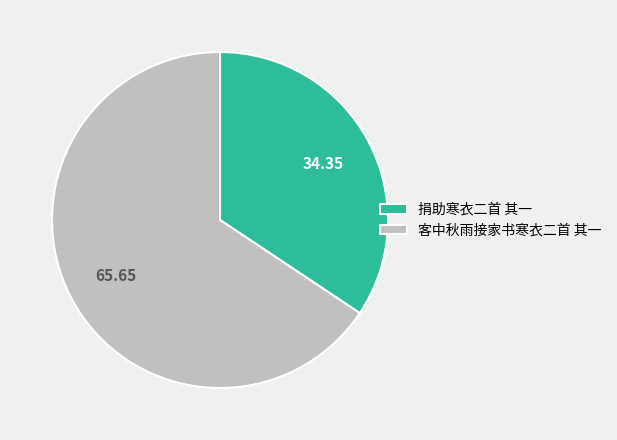

Rank the categories by value from lowest to highest.

捐助寒衣二首 其一, 客中秋雨接家书寒衣二首 其一